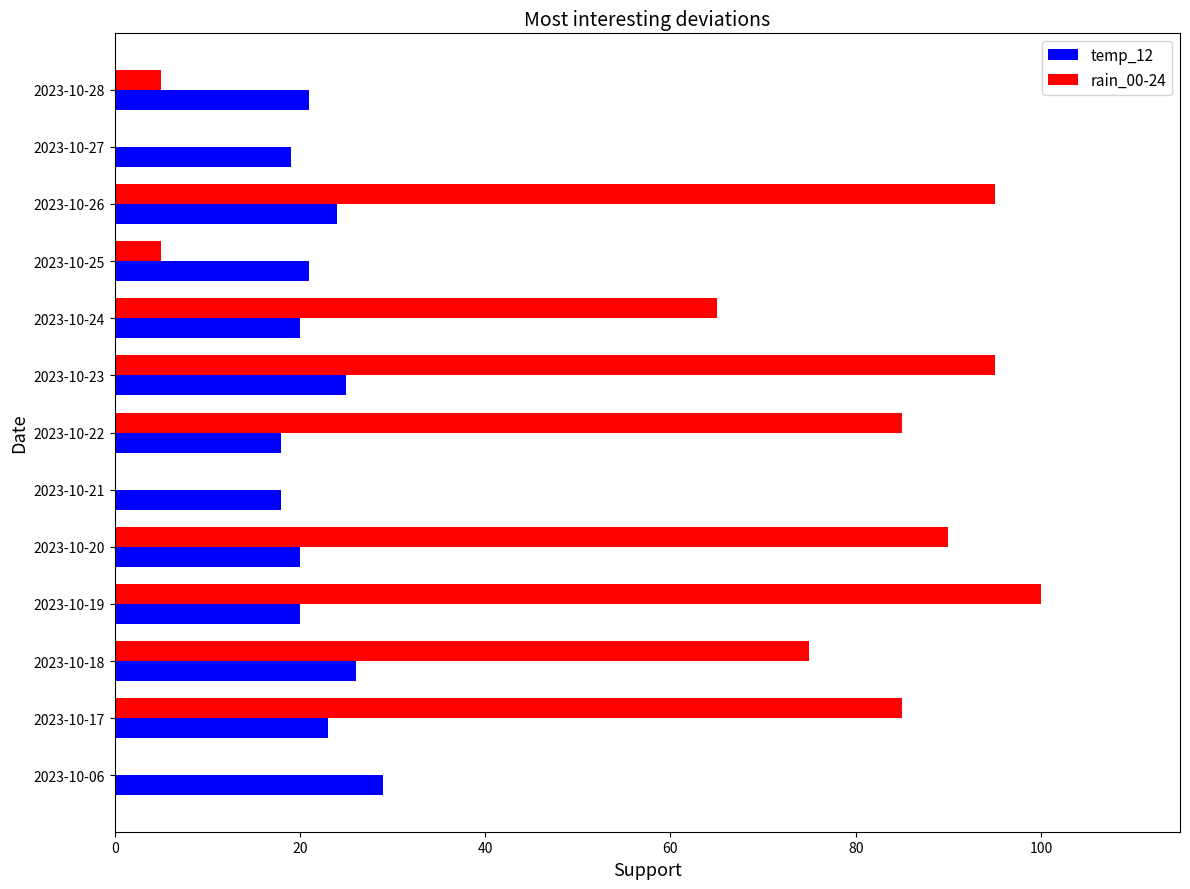

Is it true that temp_12 equals 21 at 2023-10-28?

True